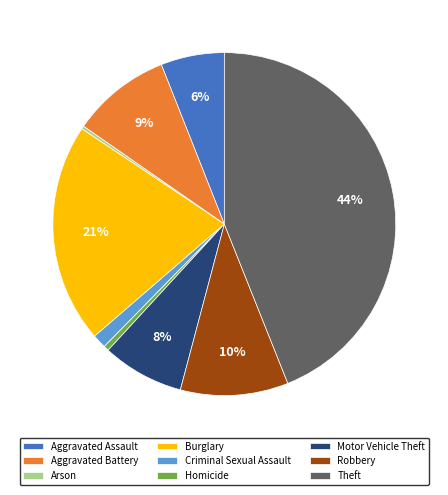

How many slices are in this pie chart?

9